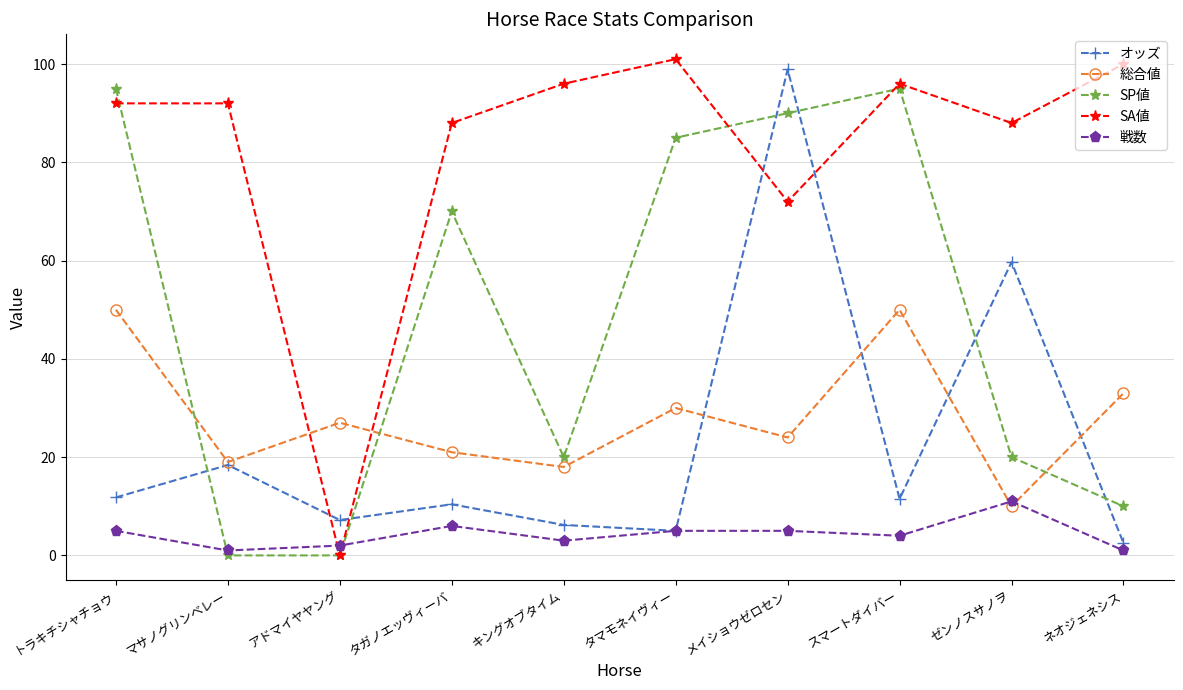

What are all the series names shown in the legend?

オッズ, 総合値, SP値, SA値, 戦数